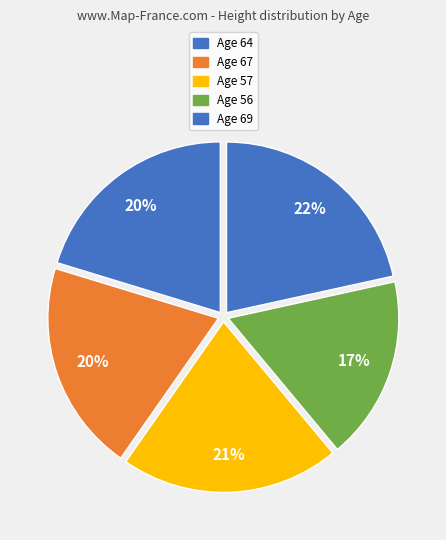

How many segments does this pie chart have?

5